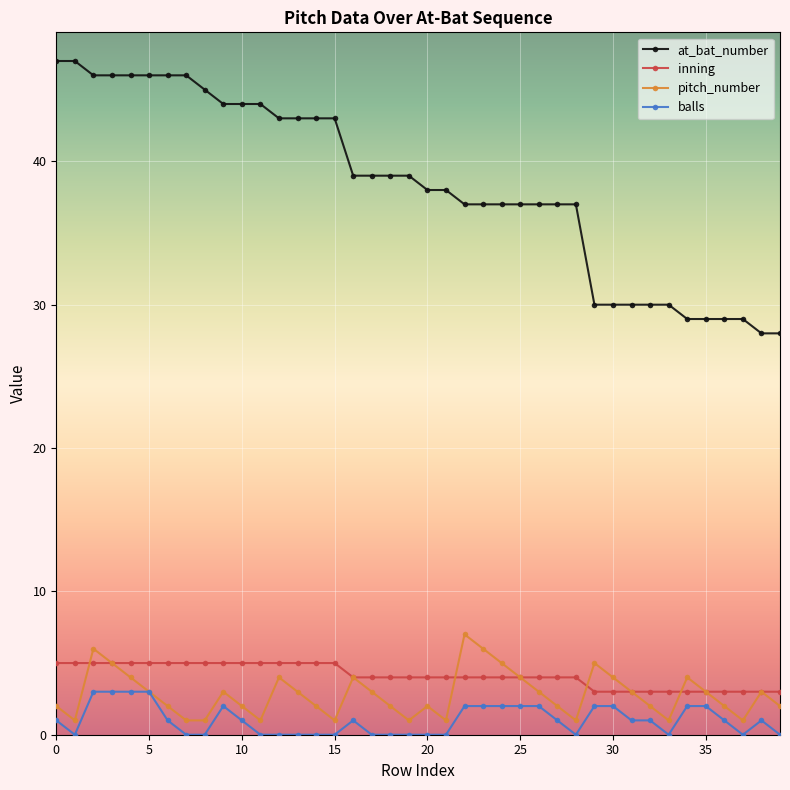

Which series has the widest spread of values?

at_bat_number